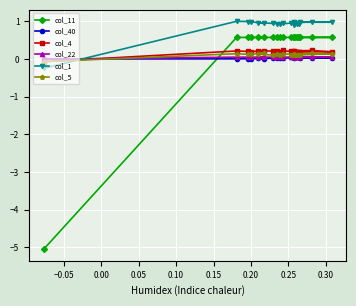

Reading right to left, list all the values displayed in this chart.

col_11: 0.6	0.6	0.6	0.6	0.6	0.6	0.6	0.6	0.6	0.6	0.6	0.6	0.6	0.6	0.6	0.6	0.6	0.6	0.6	-5.1
col_40: 0.1	0.1	0.1	0.0	0.0	0.0	0.0	0.0	0.0	0.0	0.0	0.0	0.0	0.0	0.0	0.0	0.0	0.0	0.0	0.0
col_4: 0.2	0.2	0.2	0.2	0.2	0.2	0.2	0.2	0.2	0.2	0.2	0.2	0.2	0.2	0.2	0.2	0.2	0.2	0.2	-0.1
col_22: 0.0	0.0	0.0	0.0	0.0	0.0	0.0	0.0	0.0	0.0	0.0	0.0	0.0	0.0	0.0	0.0	0.0	0.0	0.0	-0.0
col_1: 1.0	0.9	0.9	0.9	1.0	1.0	1.0	1.0	1.0	1.0	0.9	1.0	0.9	0.9	1.0	0.9	1.0	1.0	1.0	-0.2
col_5: 0.1	0.1	0.1	0.1	0.1	0.1	0.1	0.1	0.1	0.1	0.1	0.1	0.1	0.1	0.1	0.2	0.1	0.1	0.1	-0.1